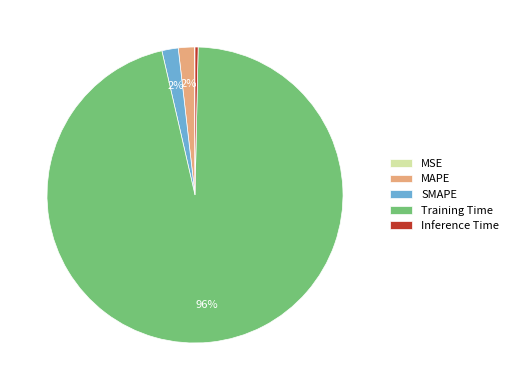

What is the largest slice in the pie chart?

Training Time